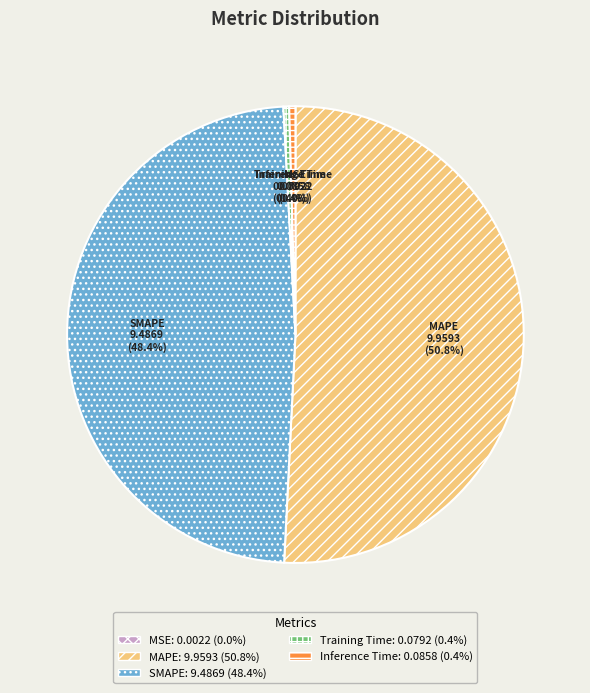

What portion of the pie excludes SMAPE?

51.6%